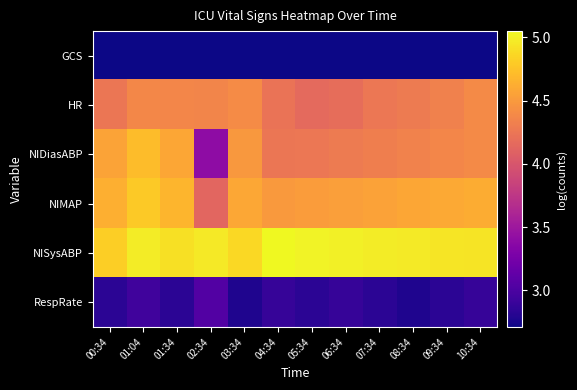

Reading left to right, what are all the values shown in this chart?

GCS: 00:34=2.7	01:04=2.7	01:34=2.7	02:34=2.7	03:34=2.7	04:34=2.7	05:34=2.7	06:34=2.7	07:34=2.7	08:34=2.7	09:34=2.7	10:34=2.7
HR: 00:34=4.2	01:04=4.4	01:34=4.4	02:34=4.4	03:34=4.4	04:34=4.2	05:34=4.2	06:34=4.2	07:34=4.3	08:34=4.3	09:34=4.3	10:34=4.4
NIDiasABP: 00:34=4.6	01:04=4.7	01:34=4.6	02:34=3.4	03:34=4.5	04:34=4.2	05:34=4.3	06:34=4.3	07:34=4.3	08:34=4.3	09:34=4.4	10:34=4.4
NIMAP: 00:34=4.6	01:04=4.8	01:34=4.7	02:34=4.1	03:34=4.6	04:34=4.5	05:34=4.5	06:34=4.5	07:34=4.6	08:34=4.6	09:34=4.6	10:34=4.6
NISysABP: 00:34=4.8	01:04=5.0	01:34=4.9	02:34=5.0	03:34=4.9	04:34=5.0	05:34=5.0	06:34=5.0	07:34=5.0	08:34=5.0	09:34=4.9	10:34=4.9
RespRate: 00:34=2.8	01:04=2.9	01:34=2.8	02:34=3.0	03:34=2.8	04:34=2.9	05:34=2.8	06:34=2.9	07:34=2.8	08:34=2.8	09:34=2.8	10:34=2.9